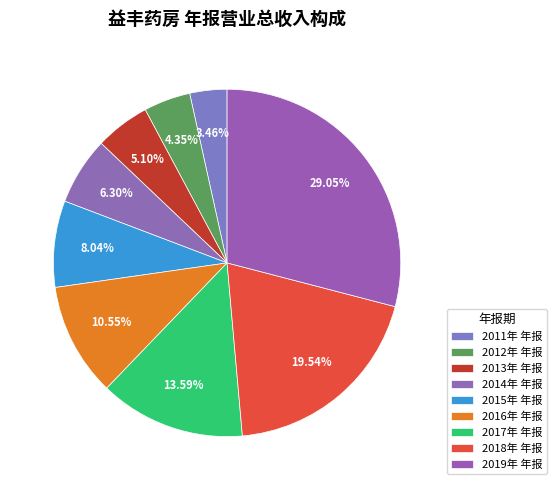

To the nearest percent, what is the combined percentage of 2016年 年报 and 2015年 年报?

19%